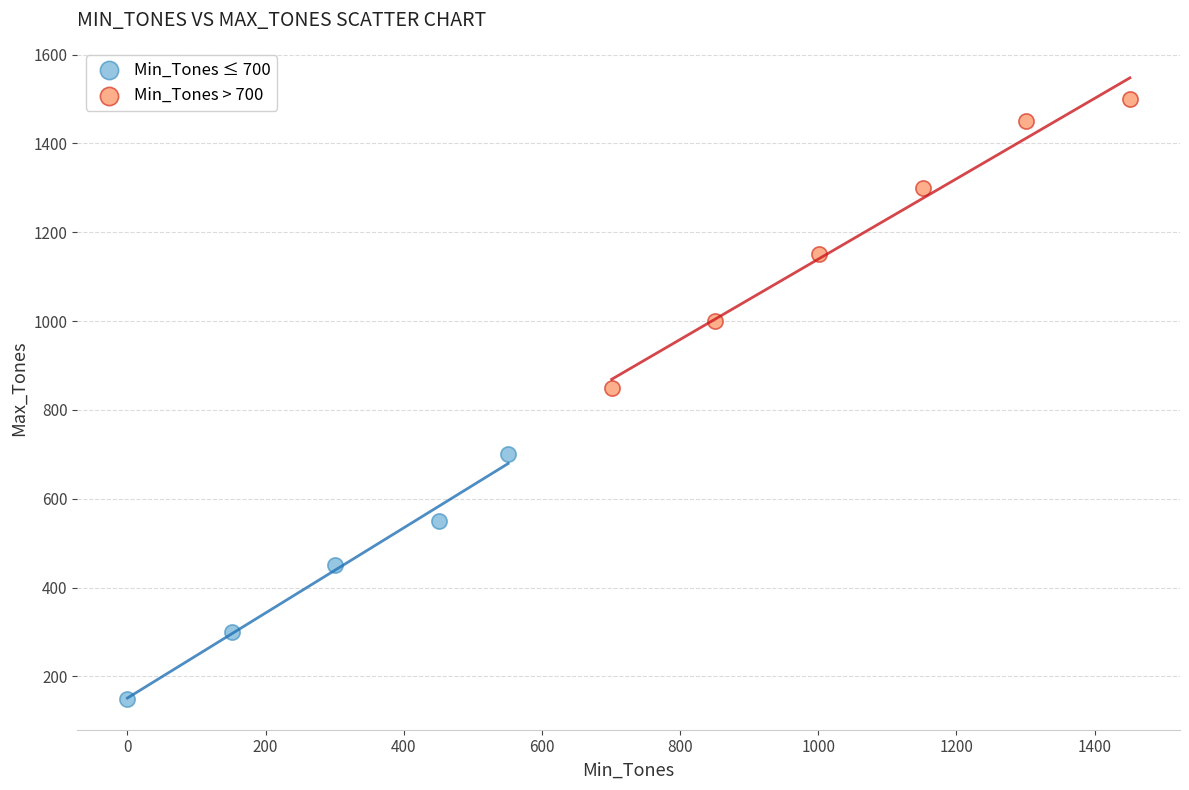

Which series has the widest spread of Y values?

Min_Tones > 700